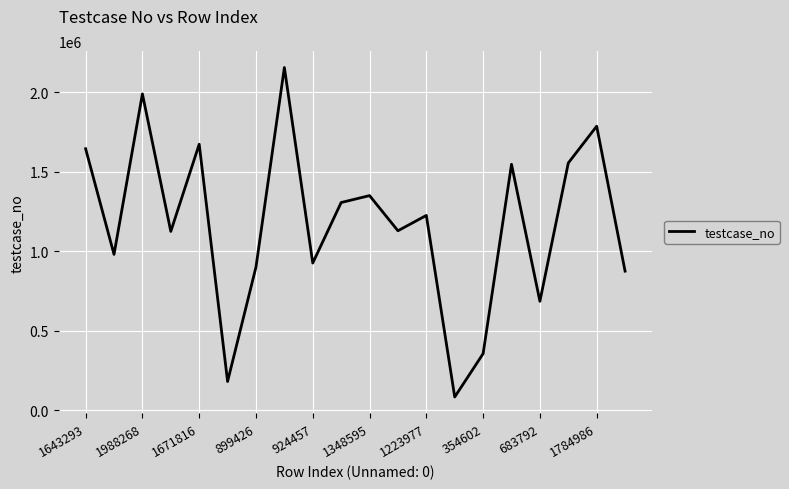

How many categories are shown in the chart?

20